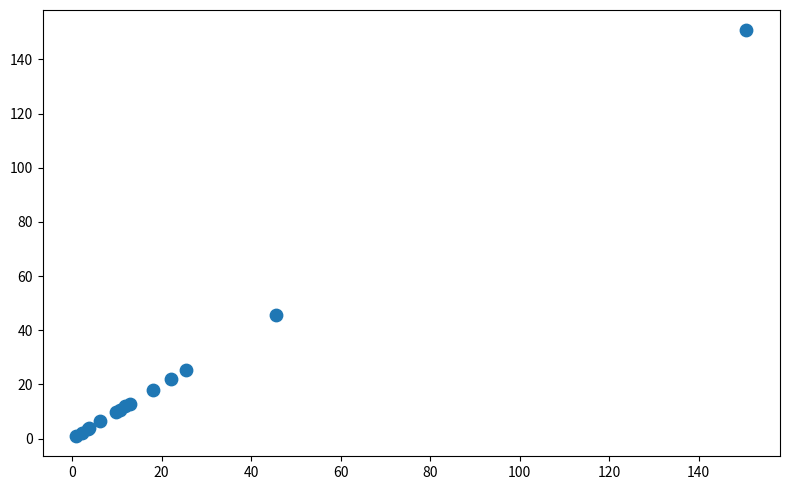

What Y value in the scatter plot is closest to 75?

45.6